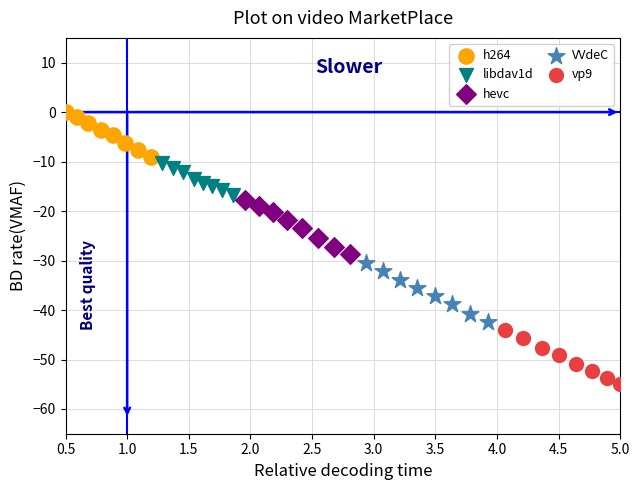

Which series reaches the maximum Y coordinate?

h264